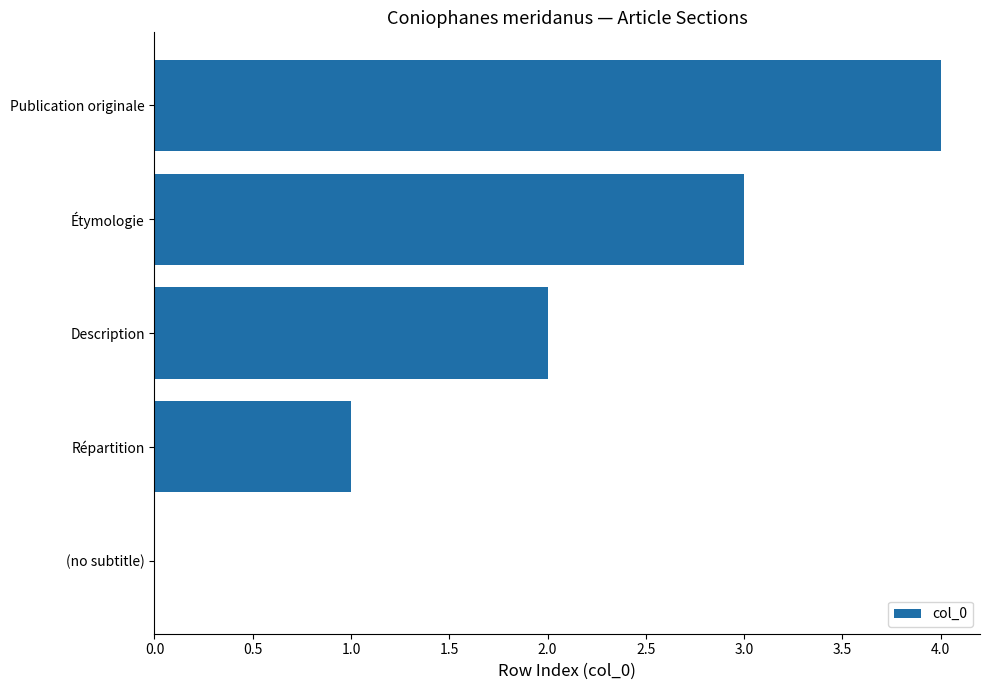

What is the change in value from (no subtitle) to Étymologie?

+3